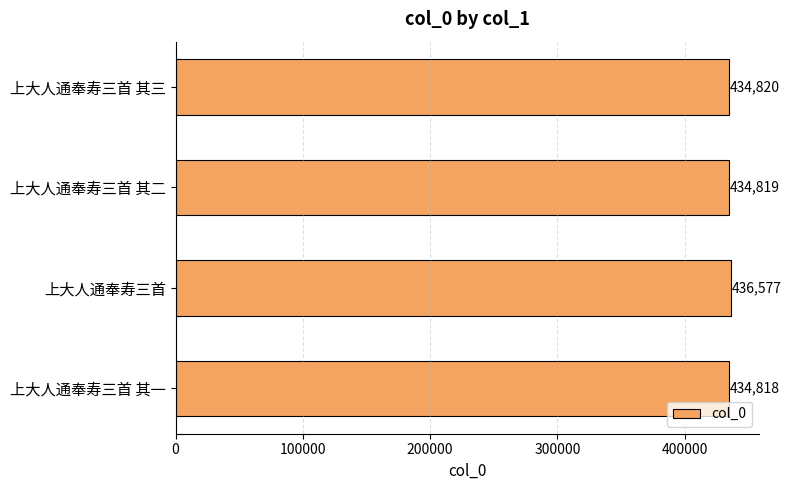

Rank the categories by value from lowest to highest.

上大人通奉寿三首 其一, 上大人通奉寿三首 其二, 上大人通奉寿三首 其三, 上大人通奉寿三首